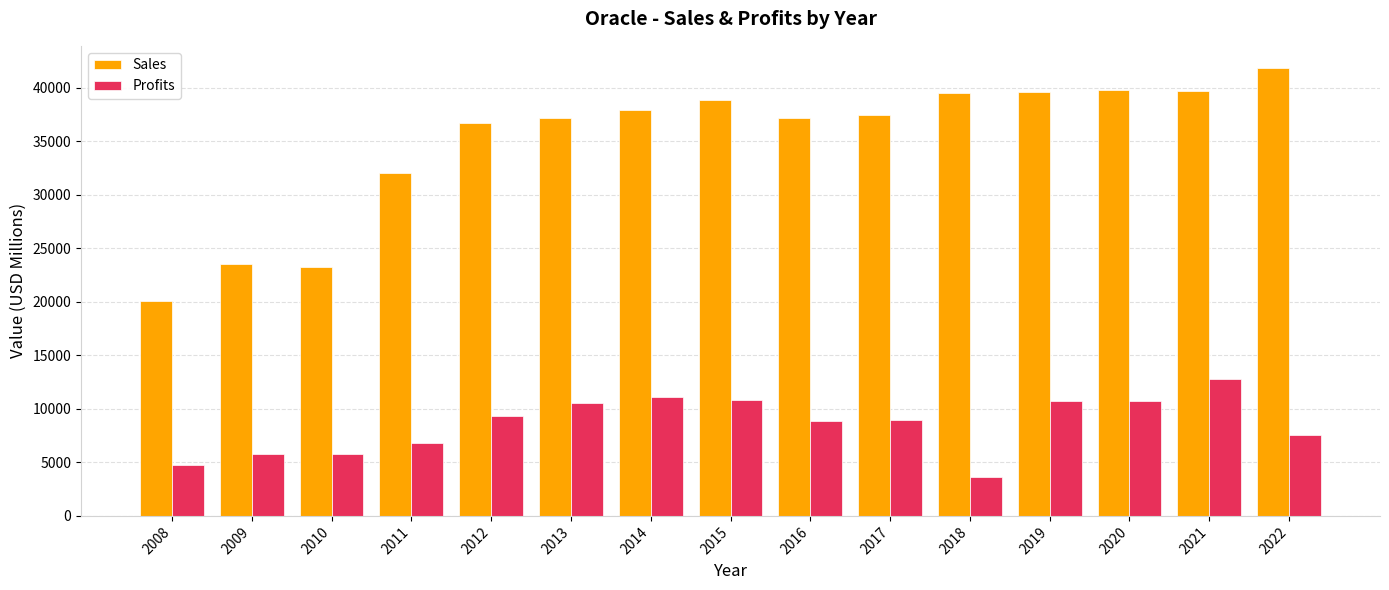

What is the spread (max minus min) of values at 2013?

26579